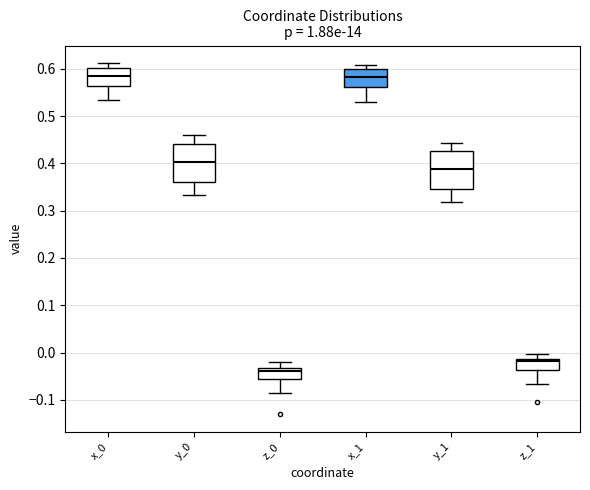

Reading left to right, transcribe this box plot: for each box, give where its median line is, the range the box spans, and where its two whiskers end, as read against the y-axis. The values are not printed on the chart, so give them approximately, as read against the axis.

x_0: median 0.58, box 0.56 to 0.60, whiskers 0.53 to 0.61
y_0: median 0.40, box 0.36 to 0.44, whiskers 0.33 to 0.46
z_0: median -0.04, box -0.06 to -0.03, whiskers -0.09 to -0.02
x_1: median 0.58, box 0.56 to 0.60, whiskers 0.53 to 0.61
y_1: median 0.39, box 0.35 to 0.43, whiskers 0.32 to 0.44
z_1: median -0.02, box -0.04 to -0.01, whiskers -0.07 to 0.00